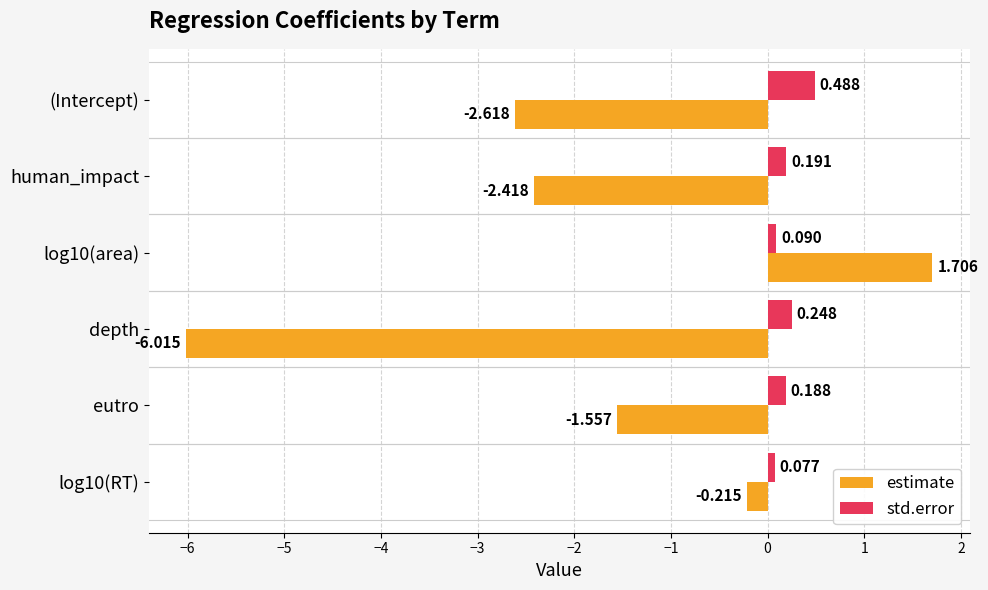

At which label does estimate reach its minimum?

depth